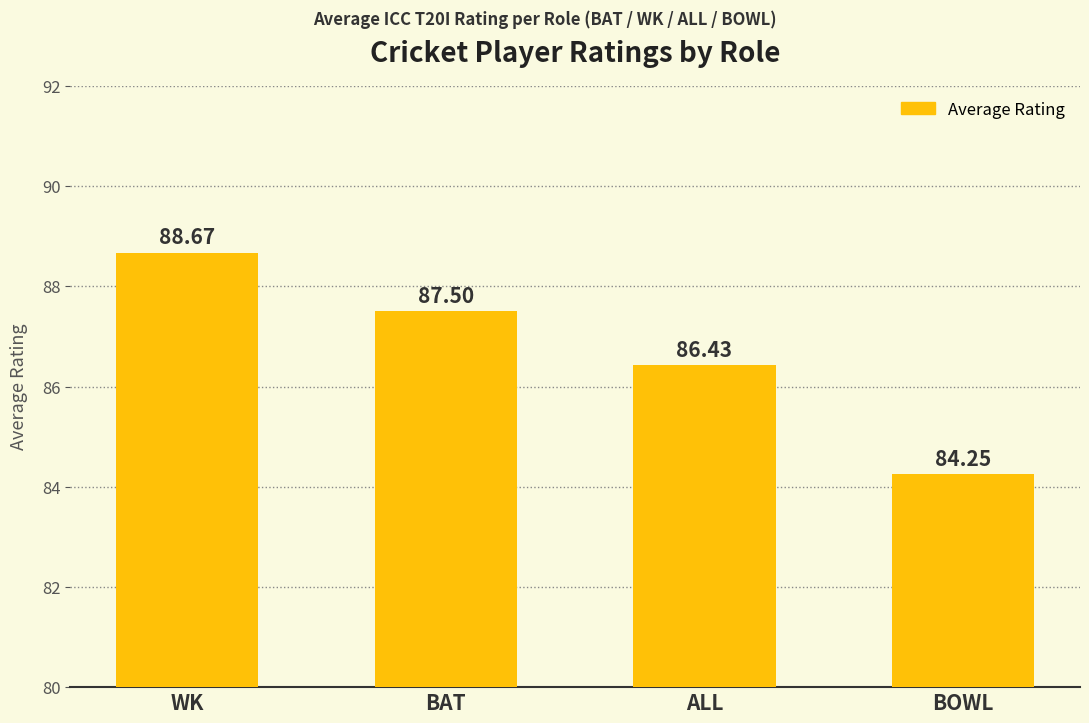

At which category does the chart reach its minimum across all series?

BOWL